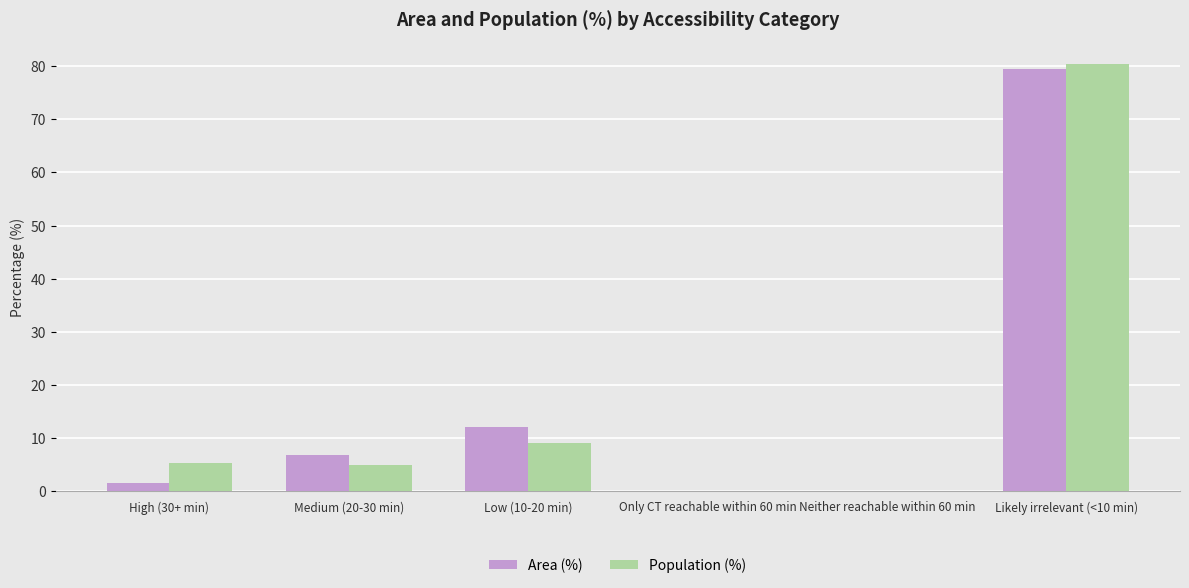

At which label is Population (%) closest to 40?

Low (10-20 min)